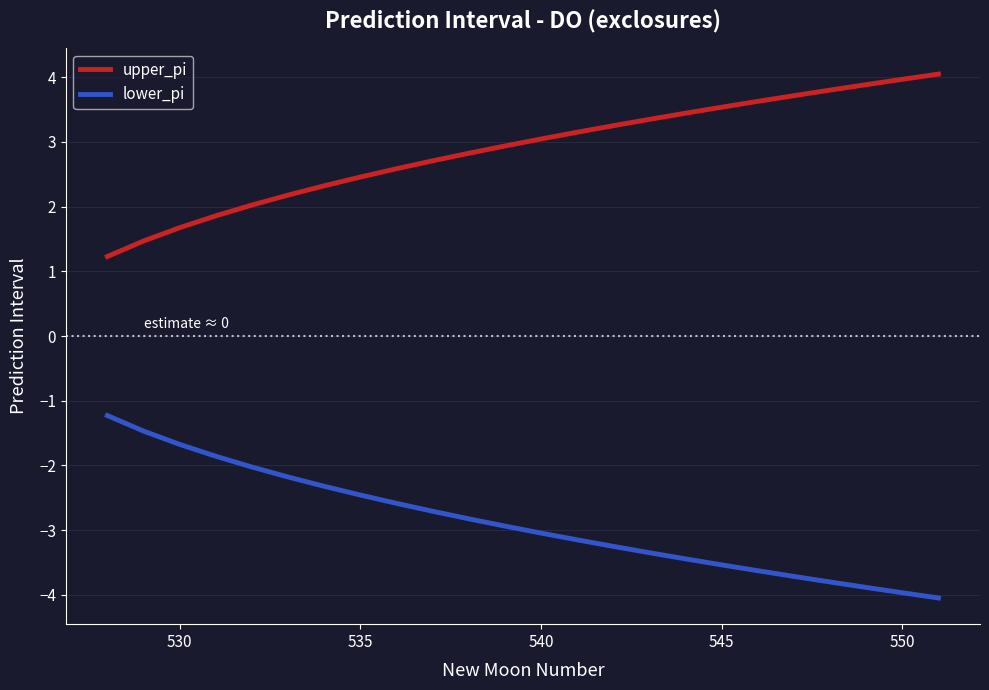

What is the greatest value displayed?

4.0